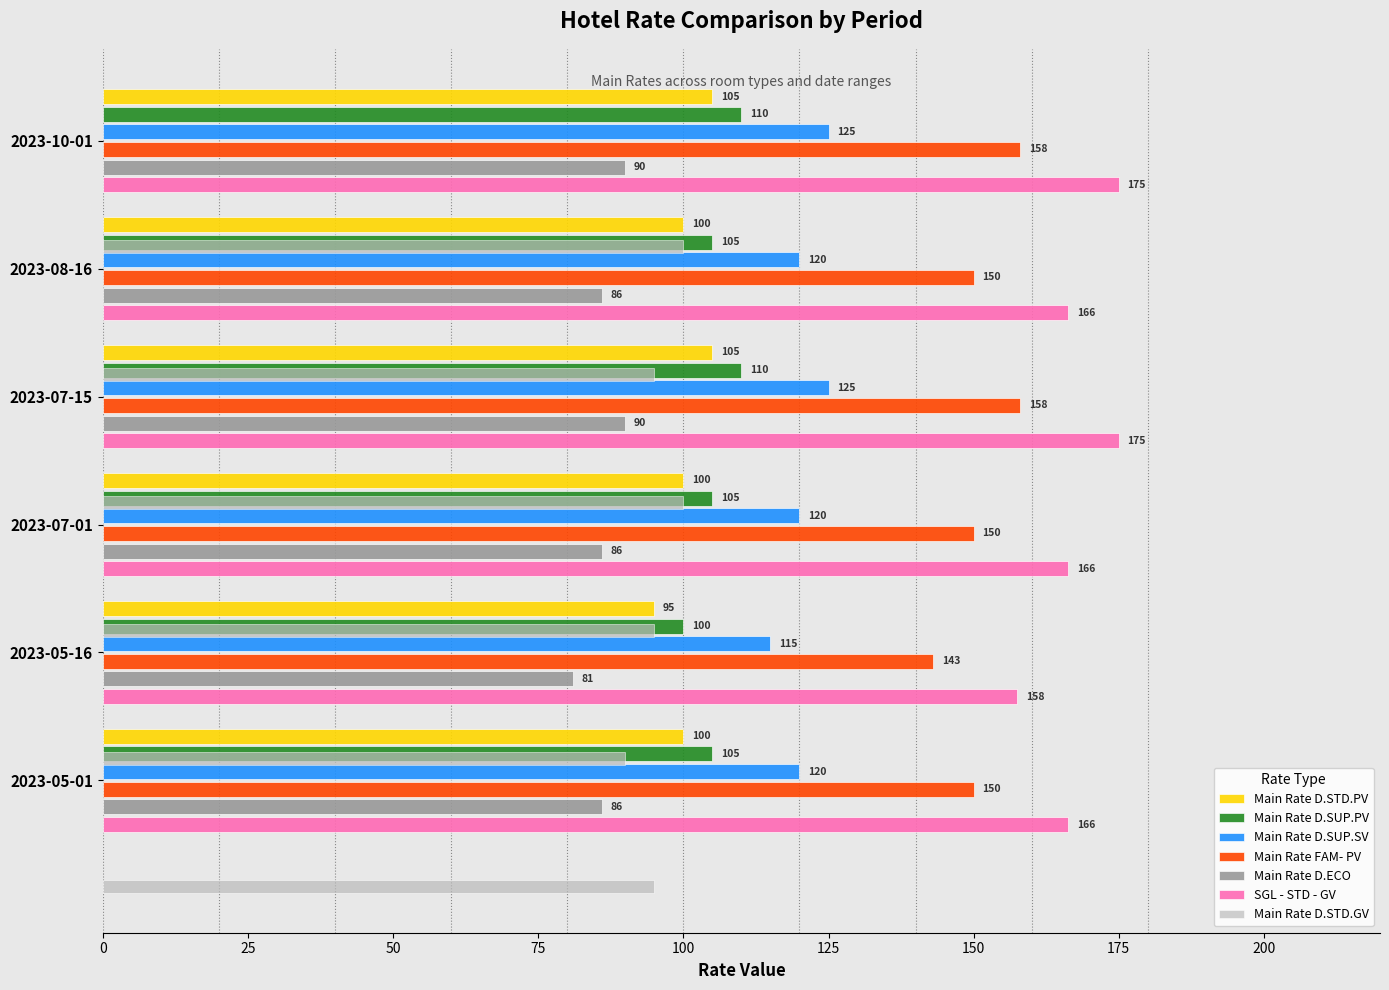

What is the average value of the SGL - STD - GV series?

167.7